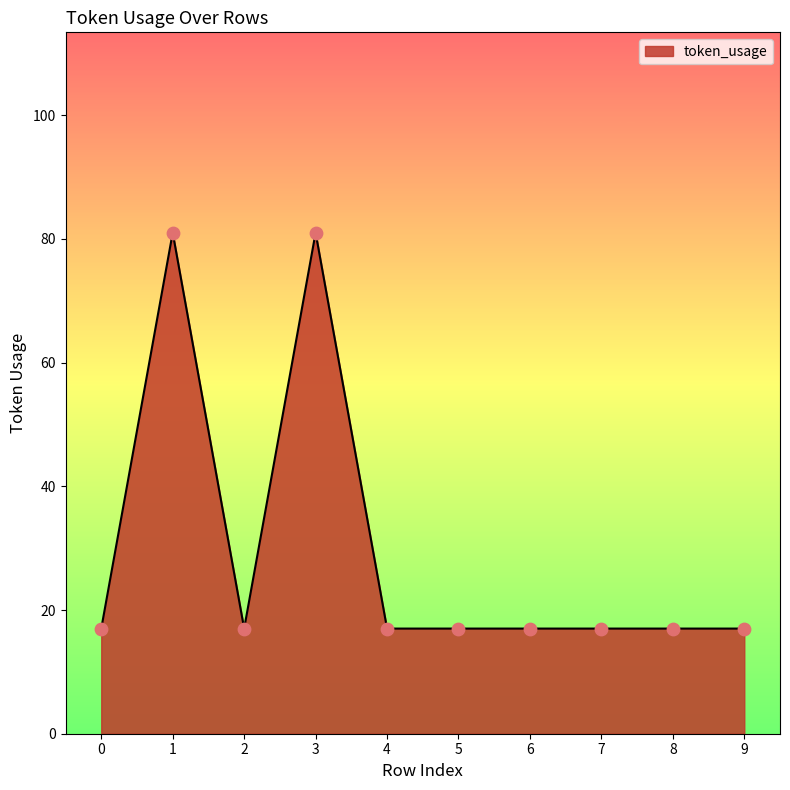

What is the change in value from 3 to 6?

-64